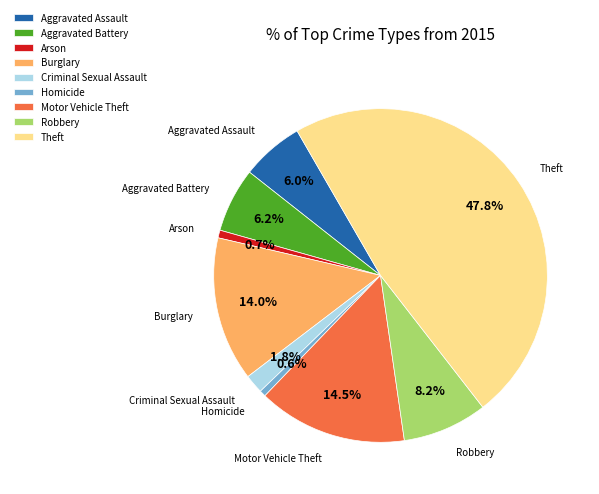

To the nearest percent, what percentage of the pie is Aggravated Battery?

6%